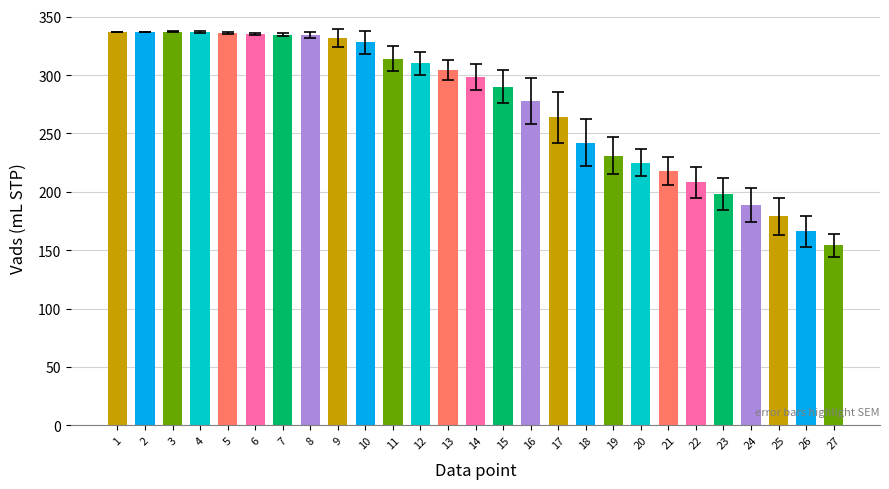

What is the change in value from 20 to 25?

-46.0